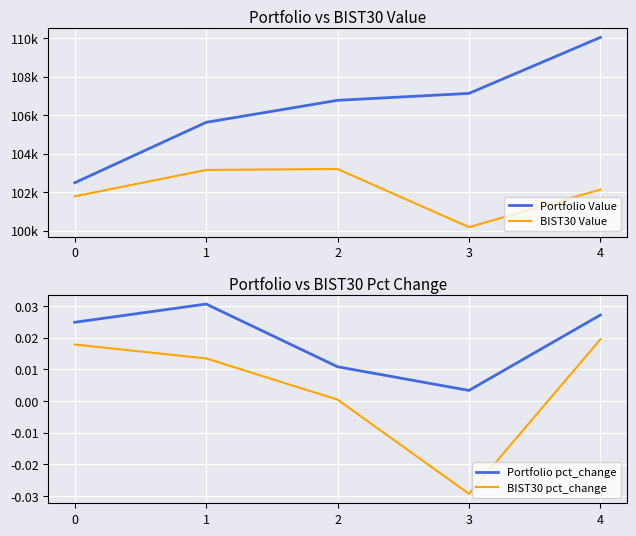

How many data points in BIST30 pct_change are above 0?

4